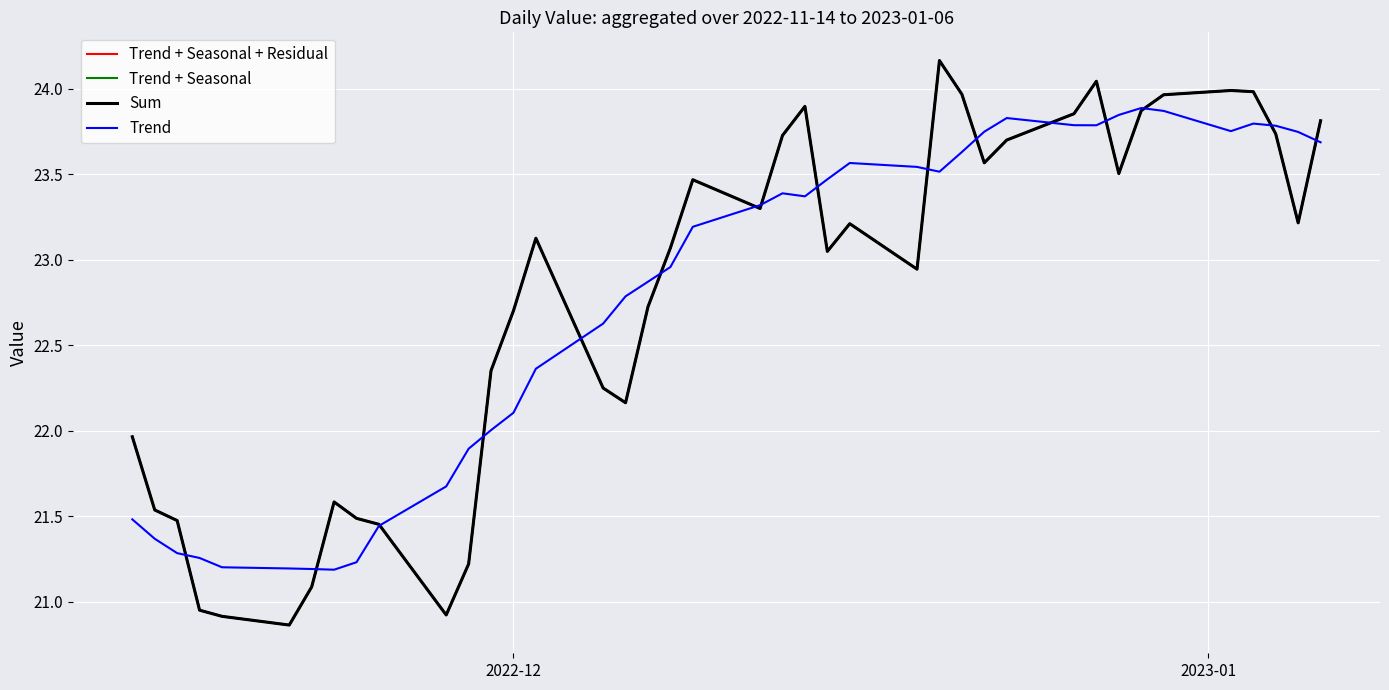

How many interior local valleys does the Trend + Seasonal series have?

9